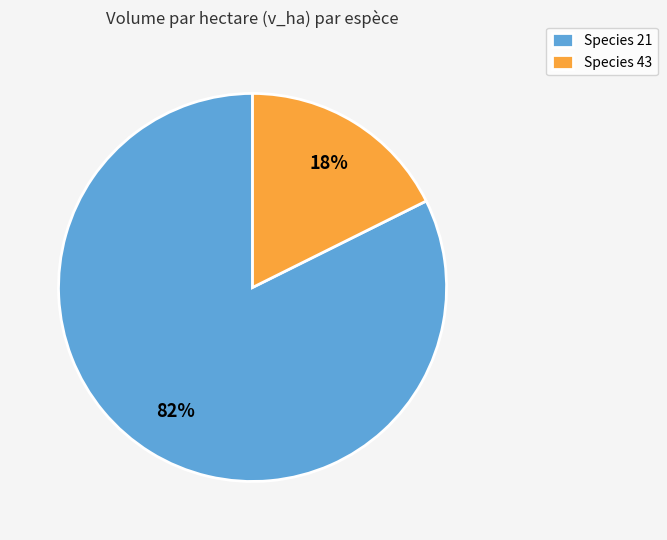

What is the smallest slice in the pie chart?

Species 43